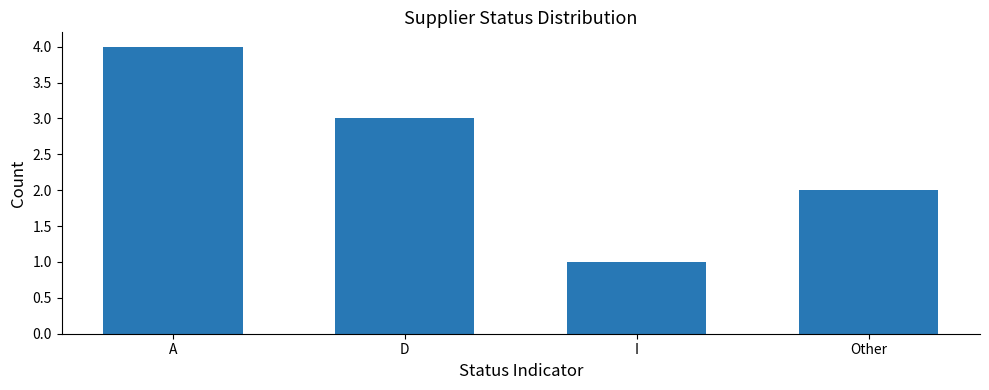

What is the value of the 1st bar from the left?

4